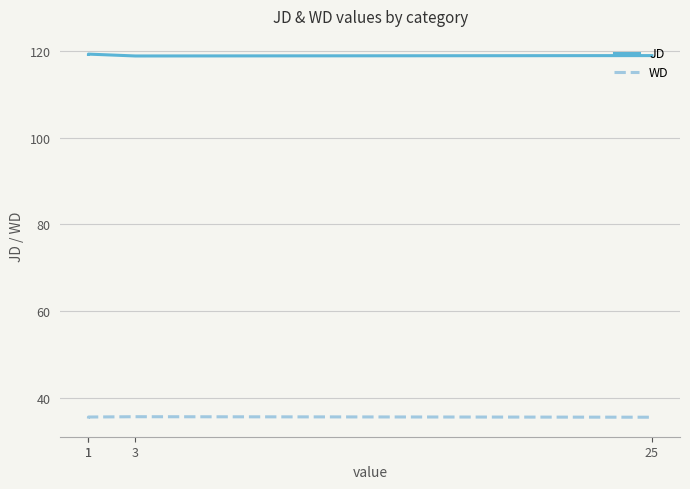

What is the sum of the JD values at 1 and 1?

238.5